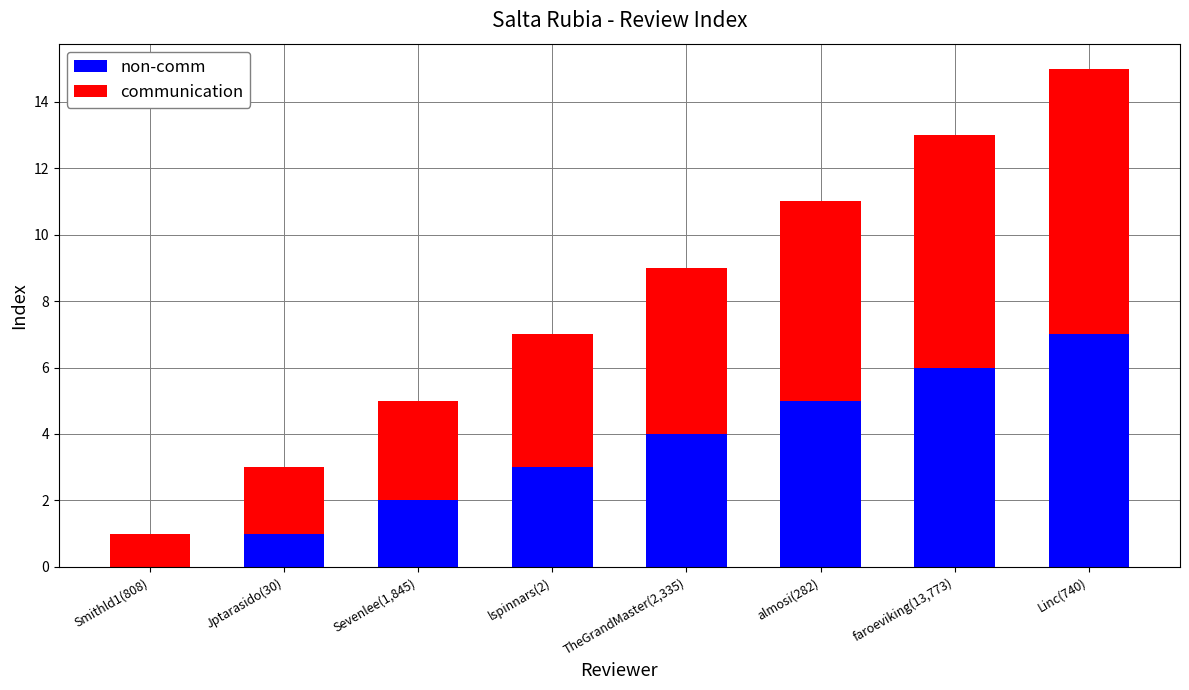

At which category is the sum across all series the highest?

Linc(740)